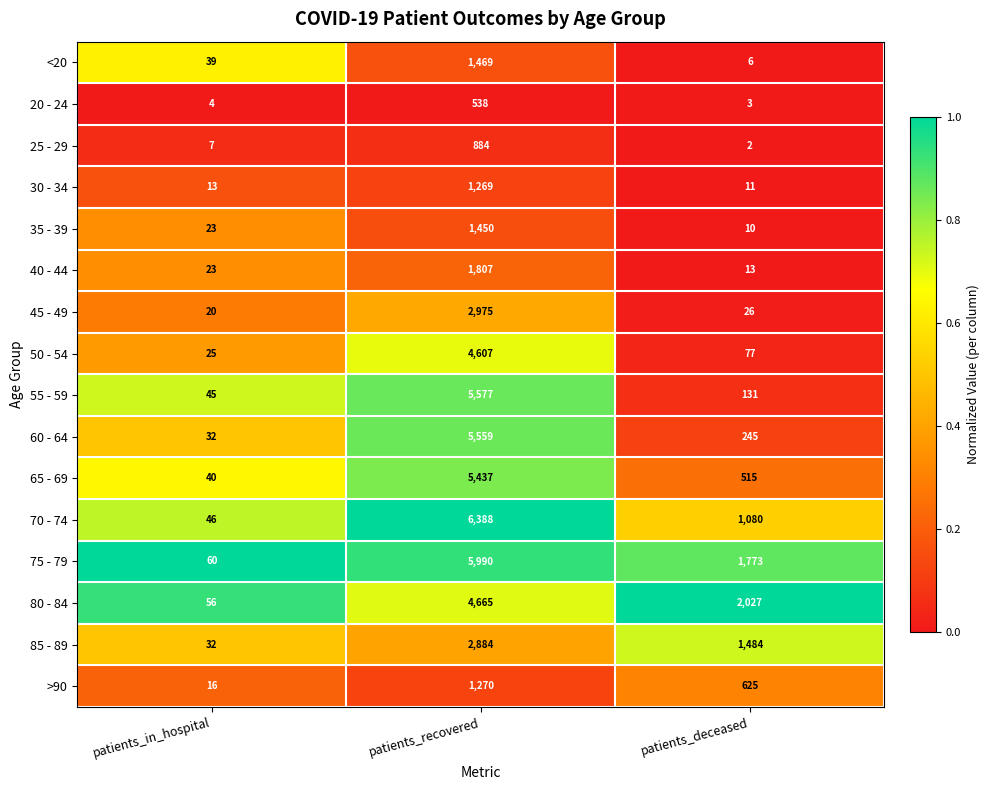

Where is 40 - 44 nearest to the value 910?

patients_in_hospital